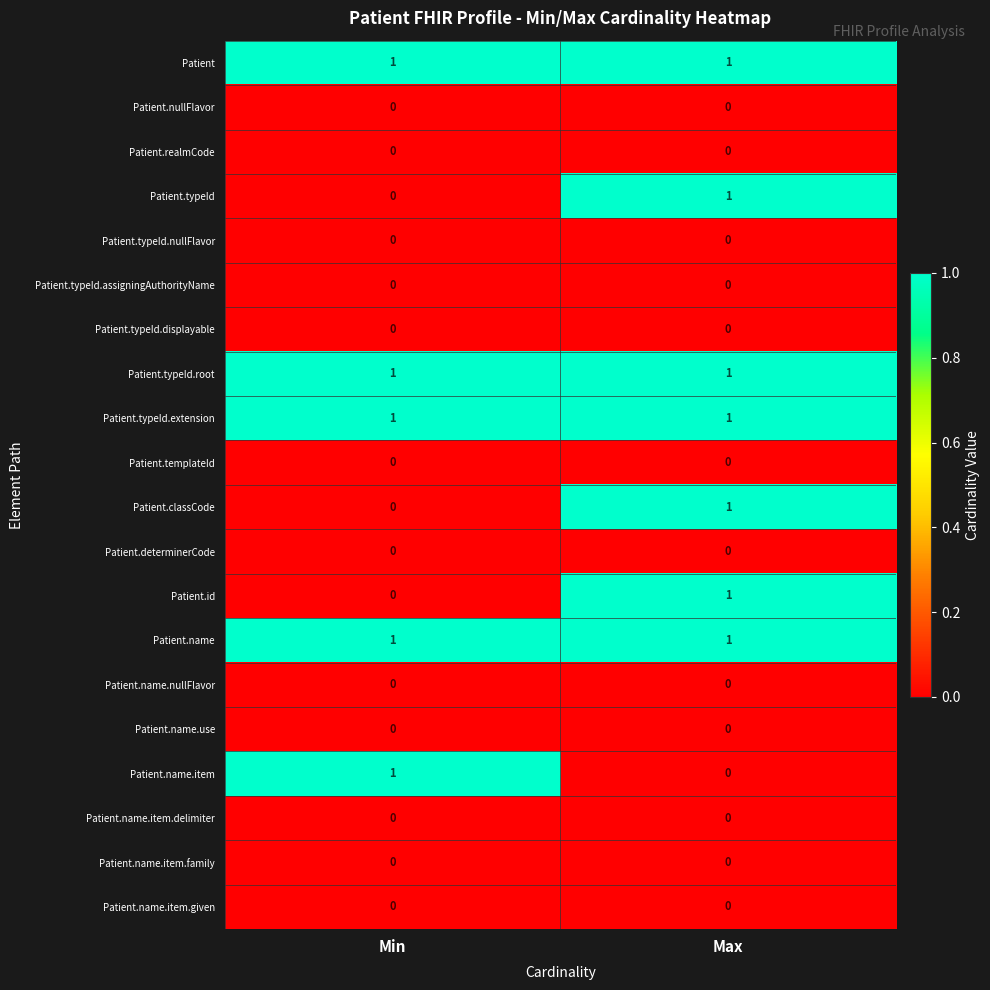

Is it true that Patient.name.use equals 0 at Min?

True